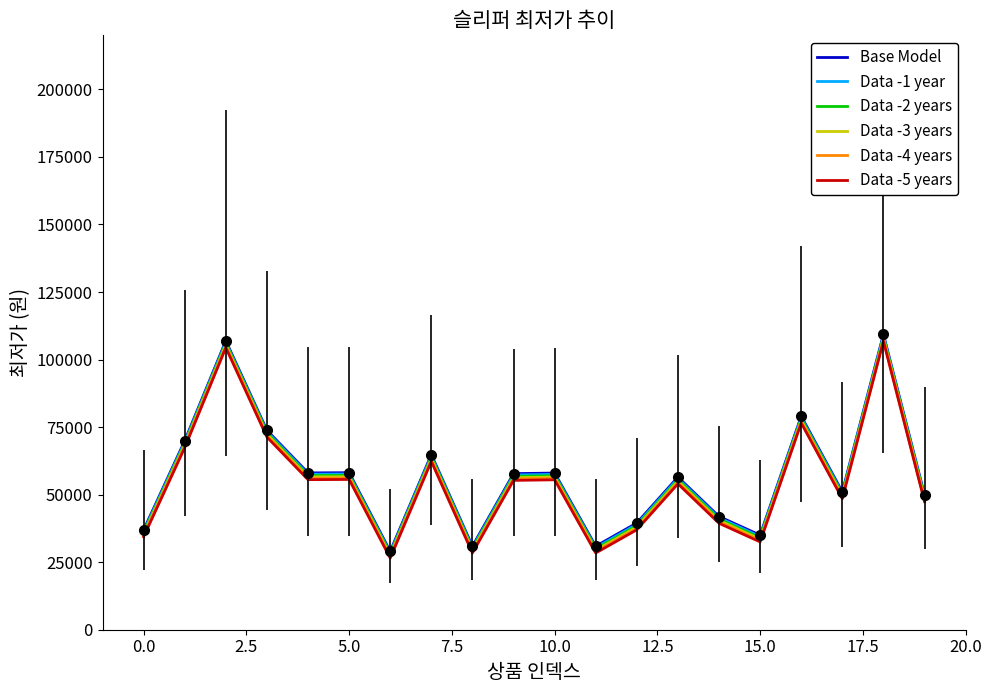

At how many categories does at least one series exceed 83973?

2